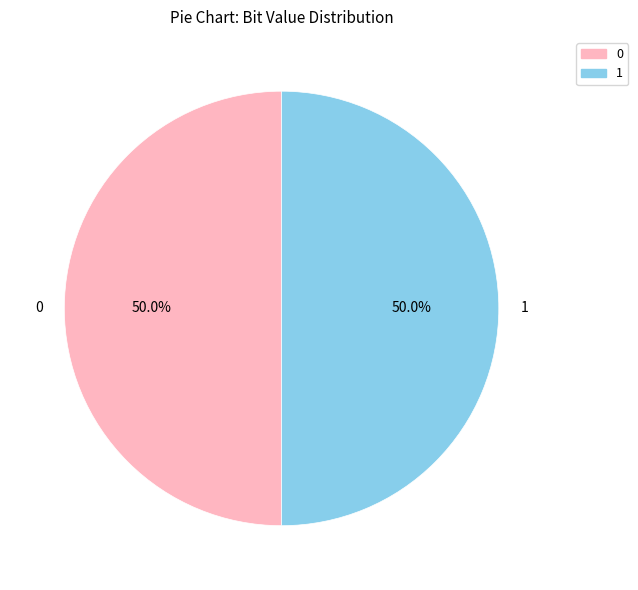

What percentage is NOT represented by 0?

50.0%